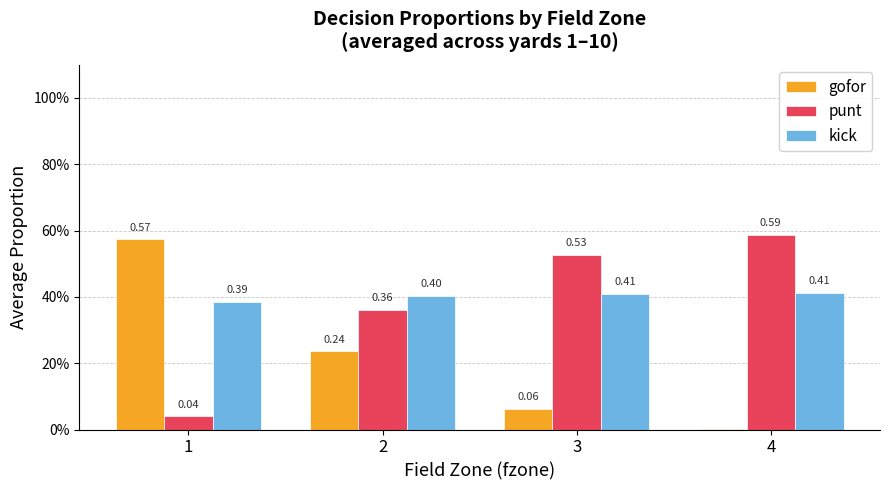

Are the bars grouped side by side (vs. stacked)?

Yes